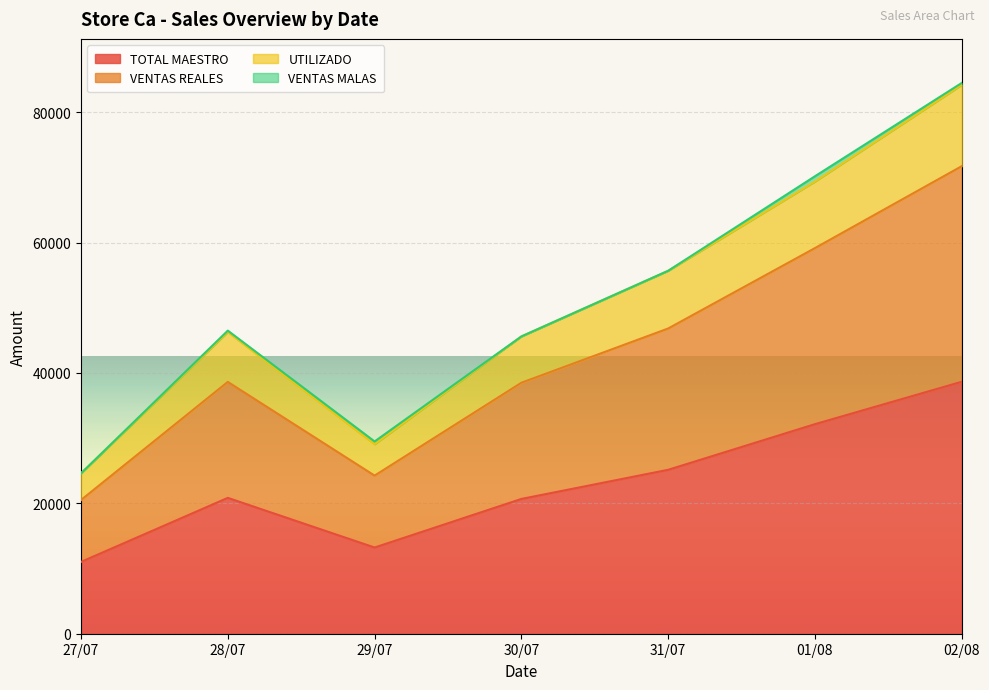

How many lines are shown in the chart?

4